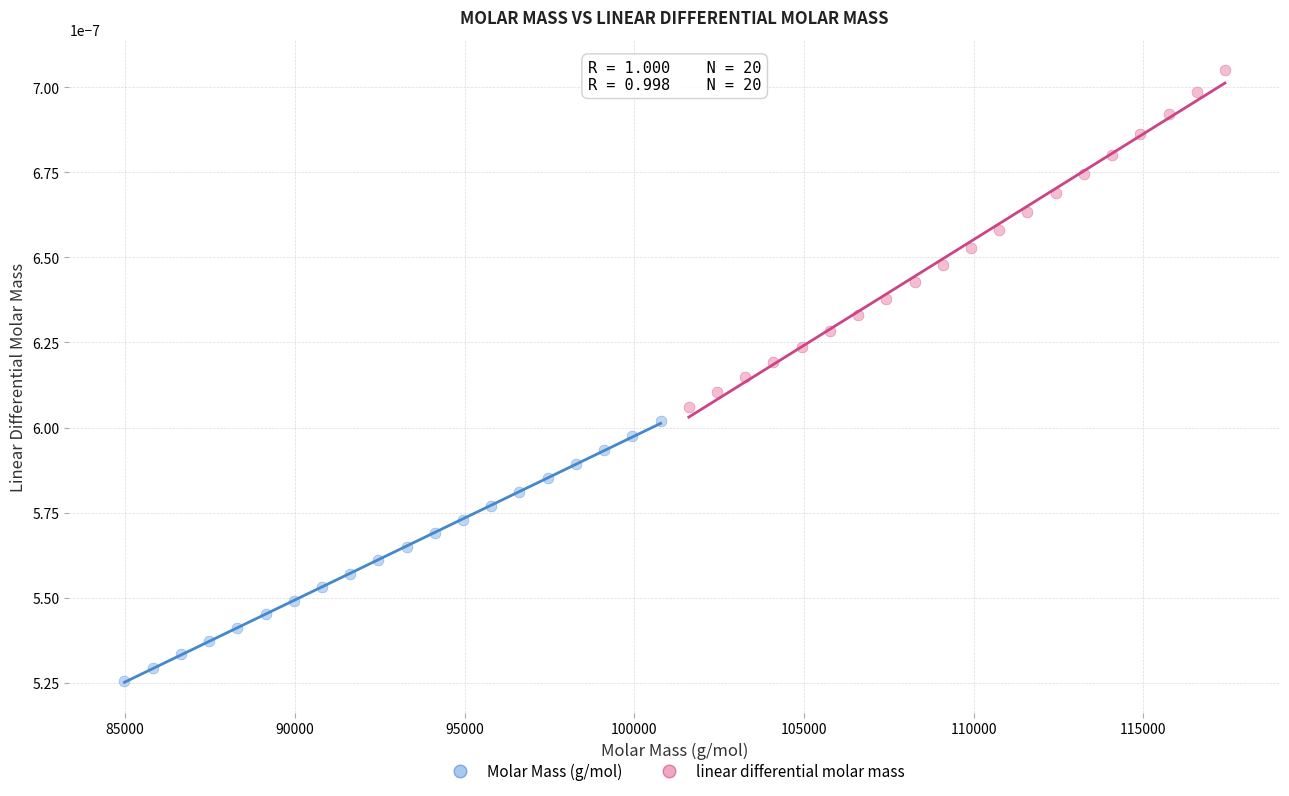

Which series contains the highest Y value?

linear differential molar mass